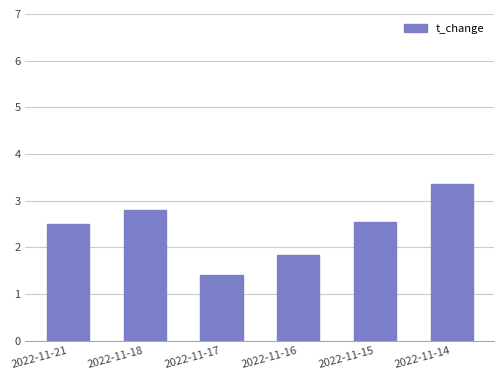

What is the difference between the maximum and minimum values?

2.0